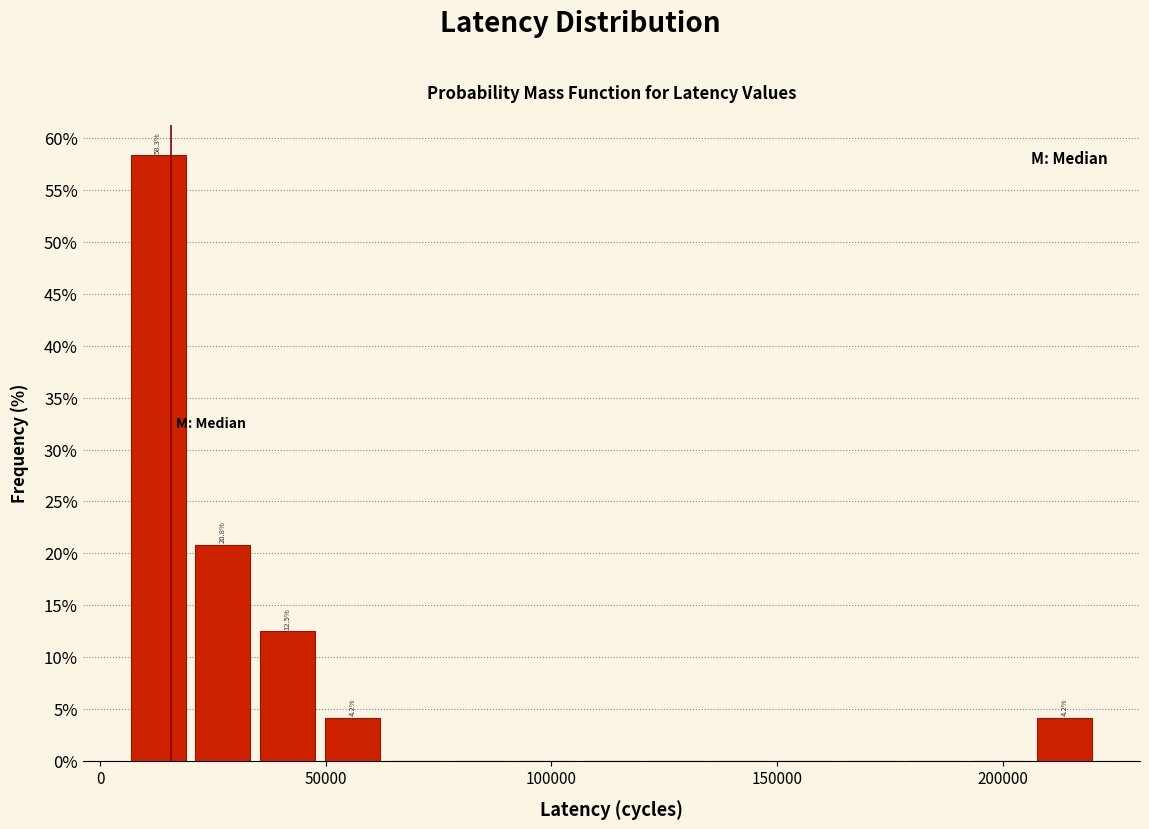

Around what value on the x-axis is the tallest bar? Give the approximate position of its centre, as read against the axis.

15000